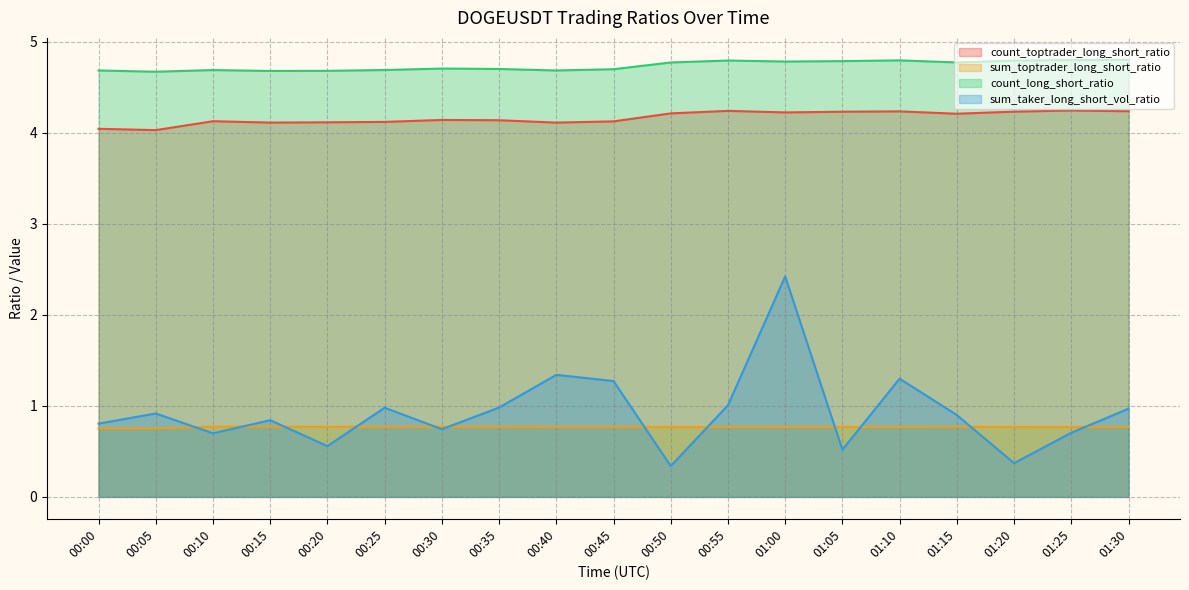

True or false: count_long_short_ratio and count_toptrader_long_short_ratio intersect in this chart.

False